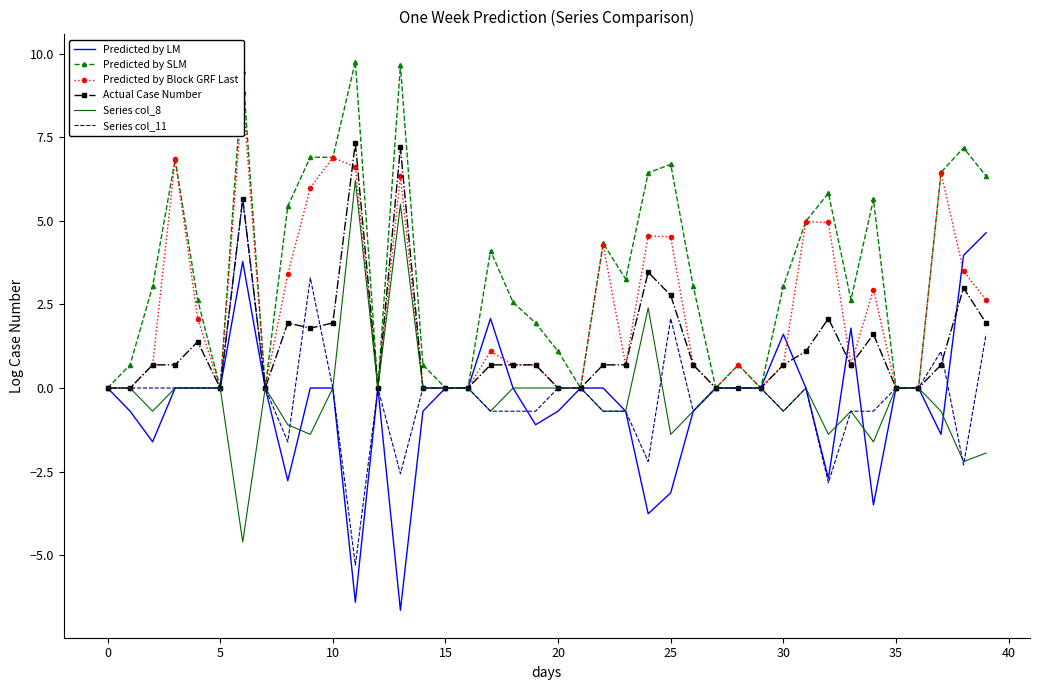

True or false: Series col_8 and Predicted by Block GRF Last intersect in this chart.

False